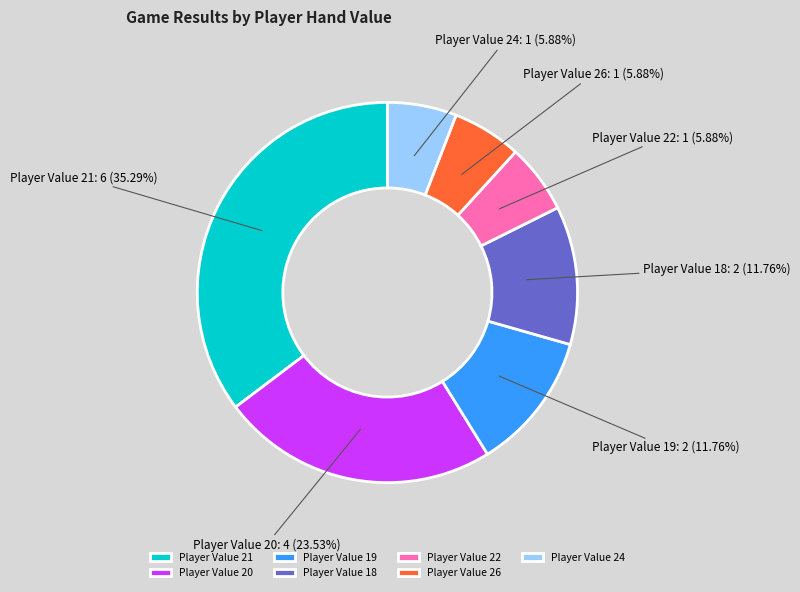

Which slice is the largest?

Player Value 21